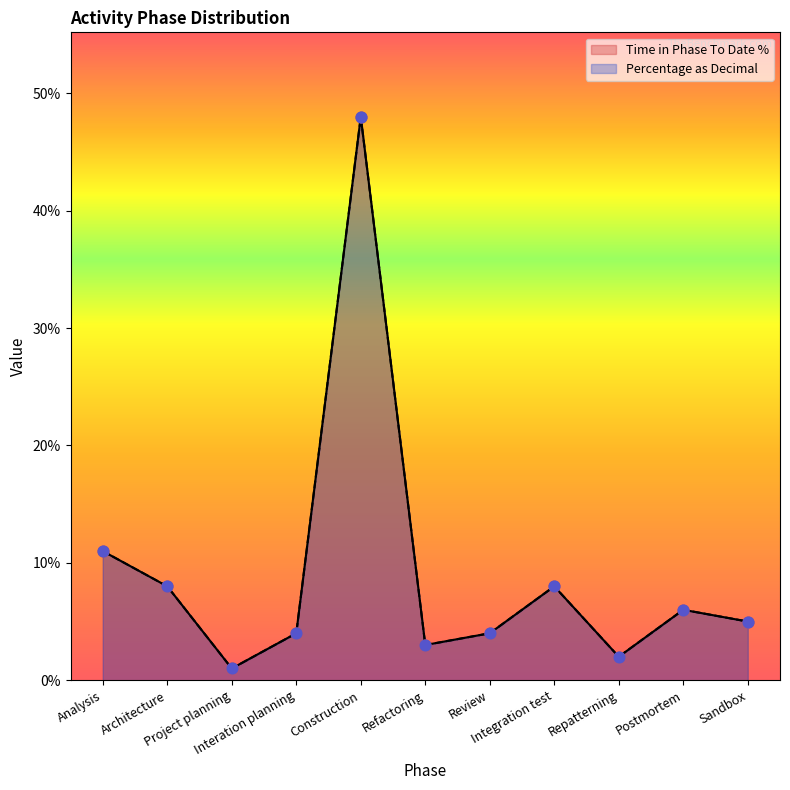

Which series has the largest Y range (max minus min)?

Time in Phase To Date %